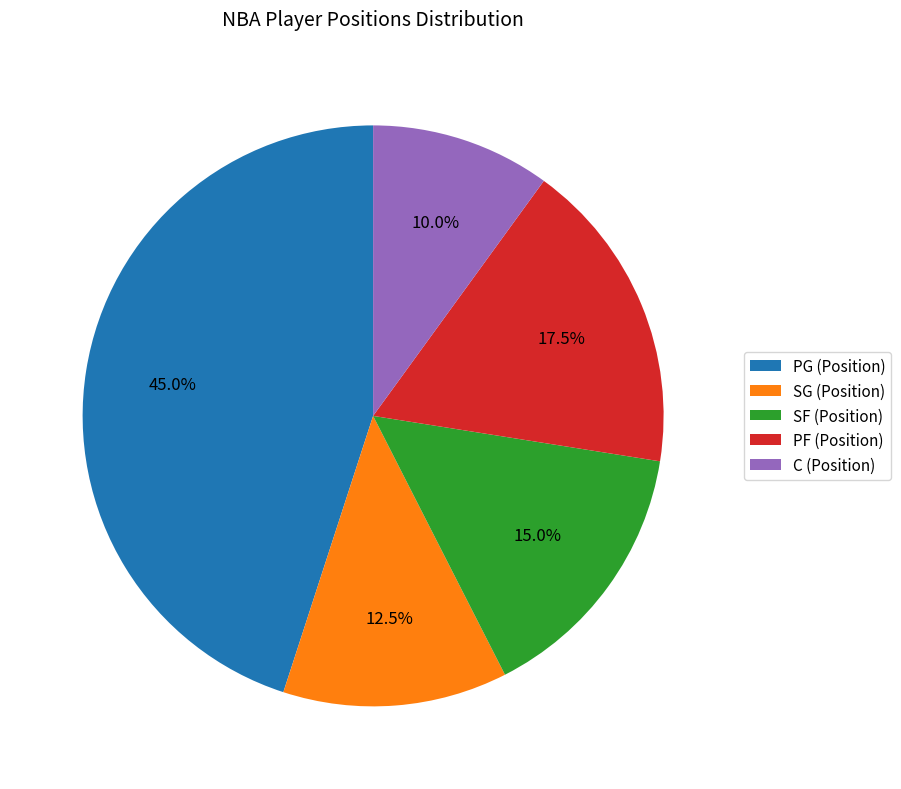

Does any single category account for the majority?

No